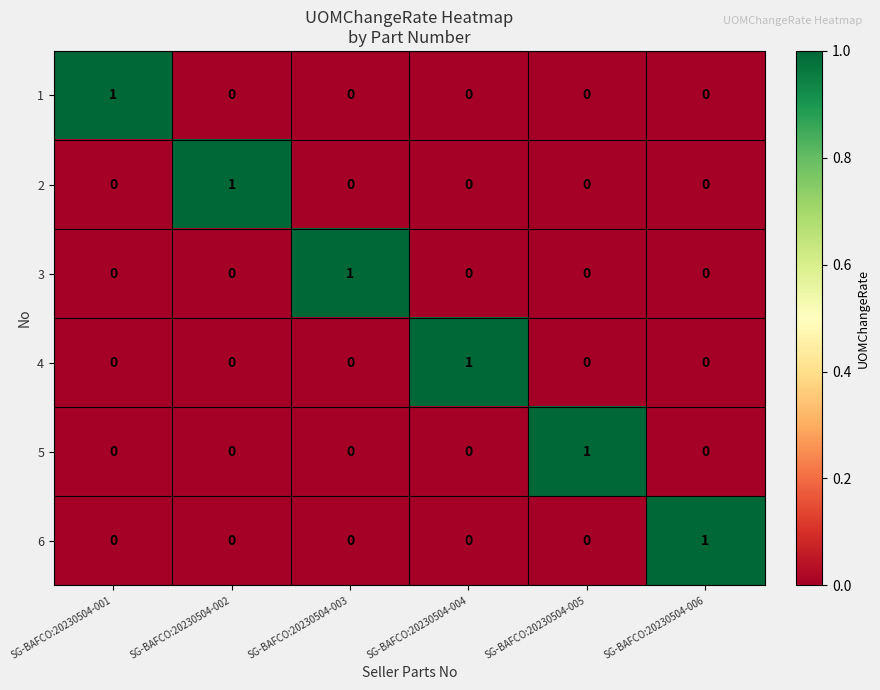

Which category has the highest value in the 4 series?

SG-BAFCO:20230504-004